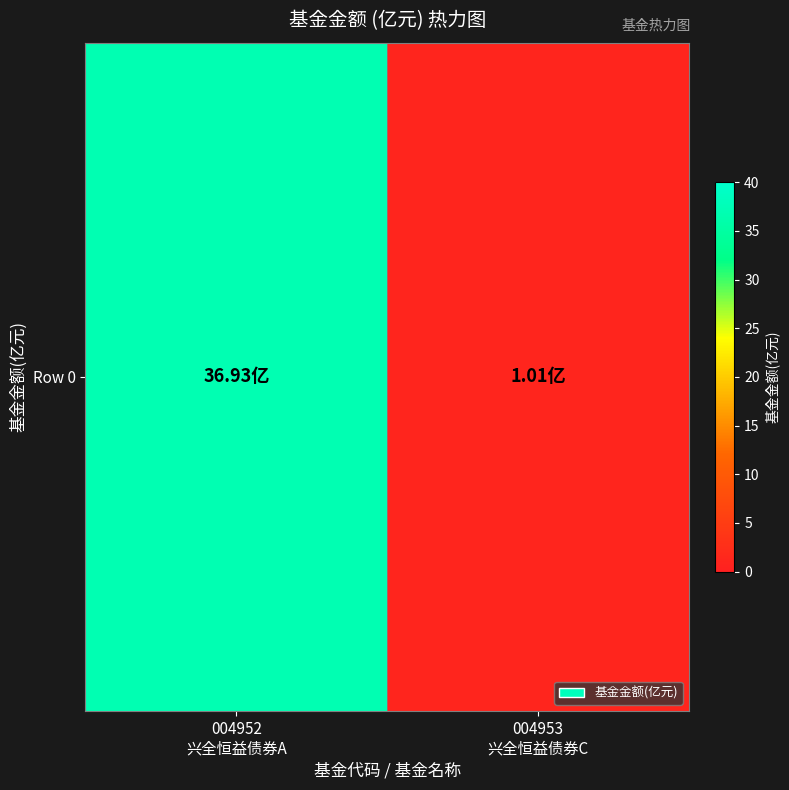

Is it true that the value at 004953
兴全恒益债券C is 0.5?

False